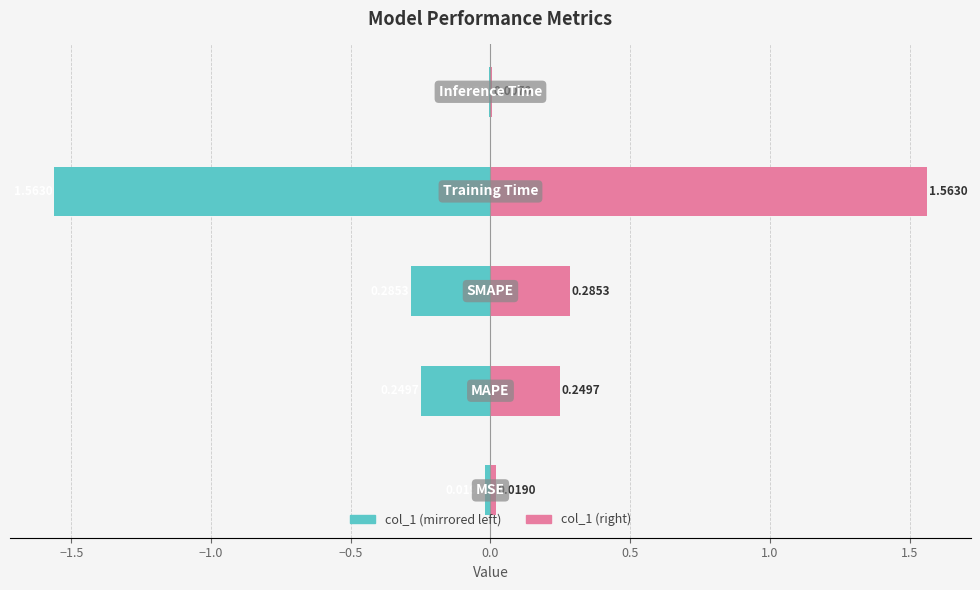

True or false: col_1 (right) has a value of 0.0 at 0.0.

False